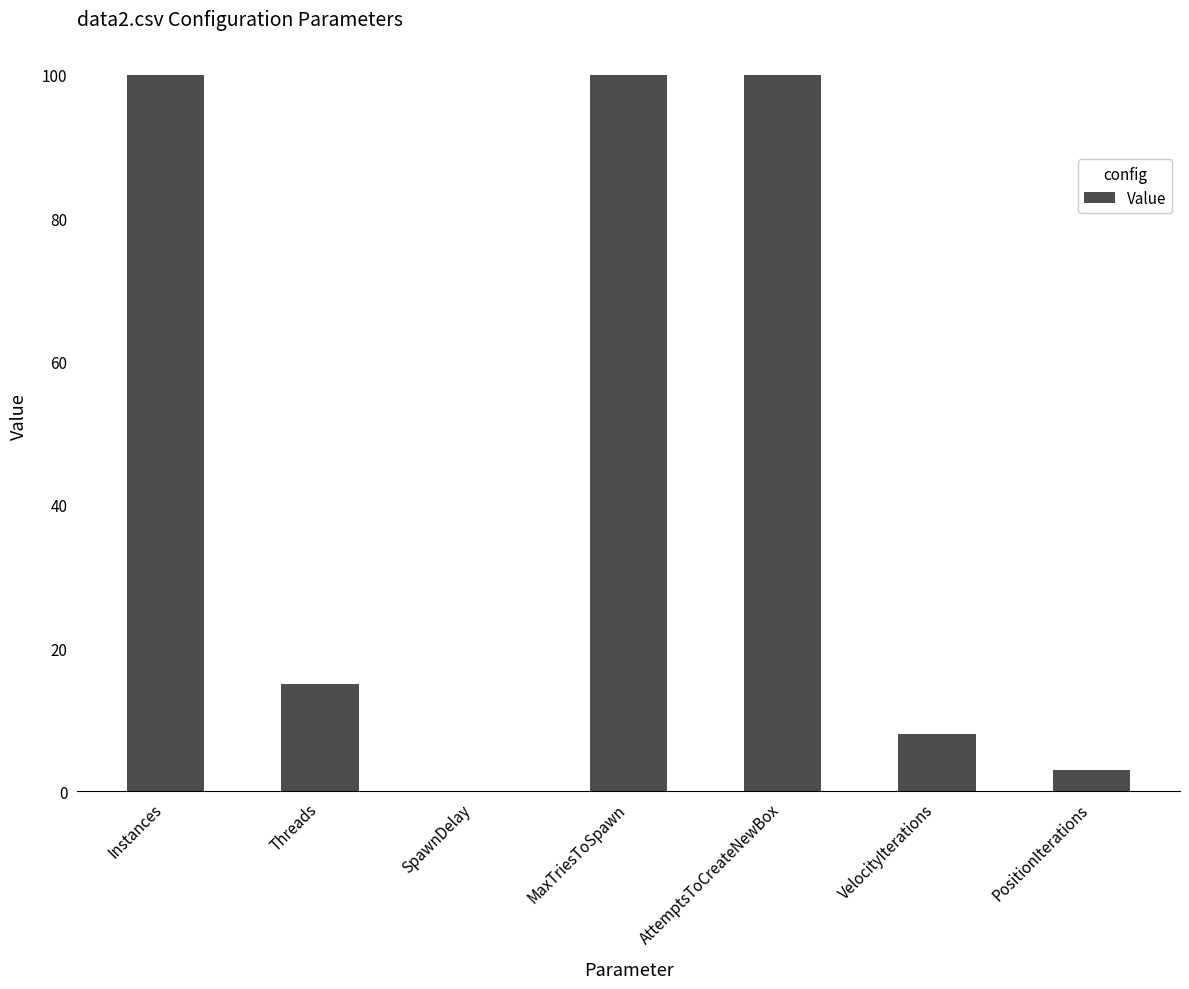

What is the average value?

46.6